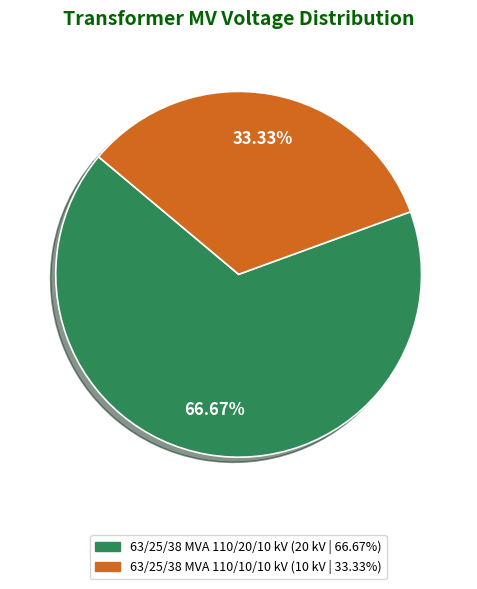

What percentage do 63/25/38 MVA 110/10/10 kV and 63/25/38 MVA 110/20/10 kV together represent?

100.0%